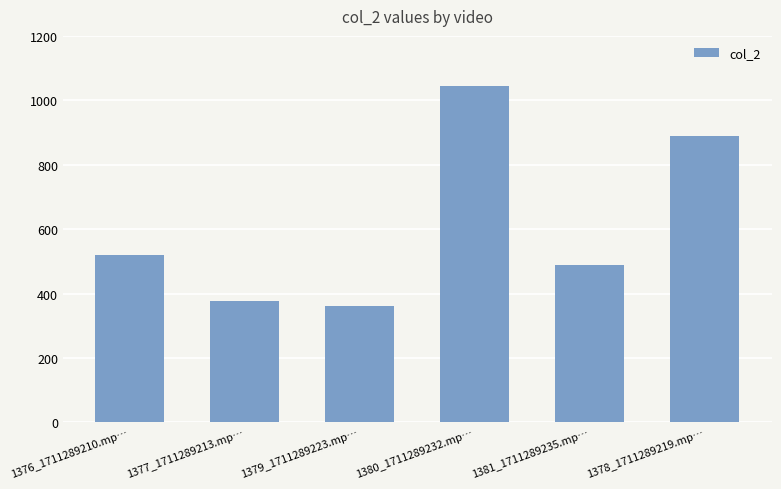

Count the number of categories in the chart.

6